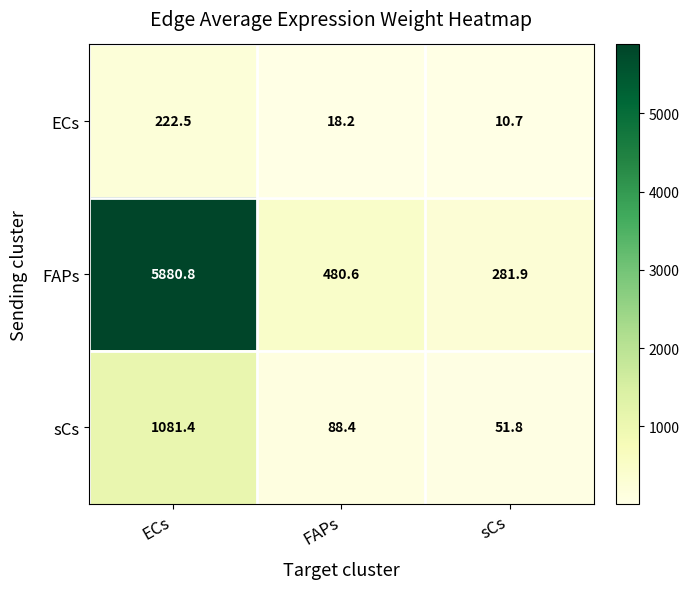

Rank the series by their maximum value, from highest to lowest.

FAPs, sCs, ECs